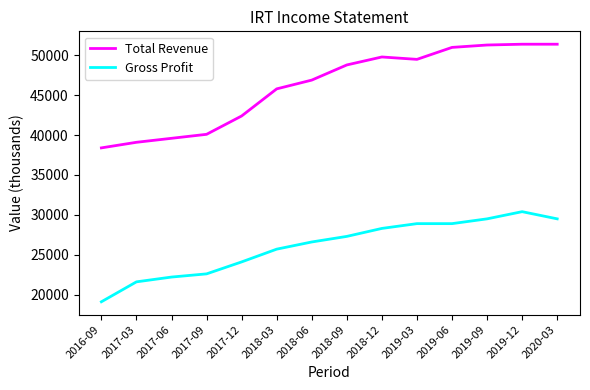

Rank the series by their average value, from highest to lowest.

Total Revenue, Gross Profit